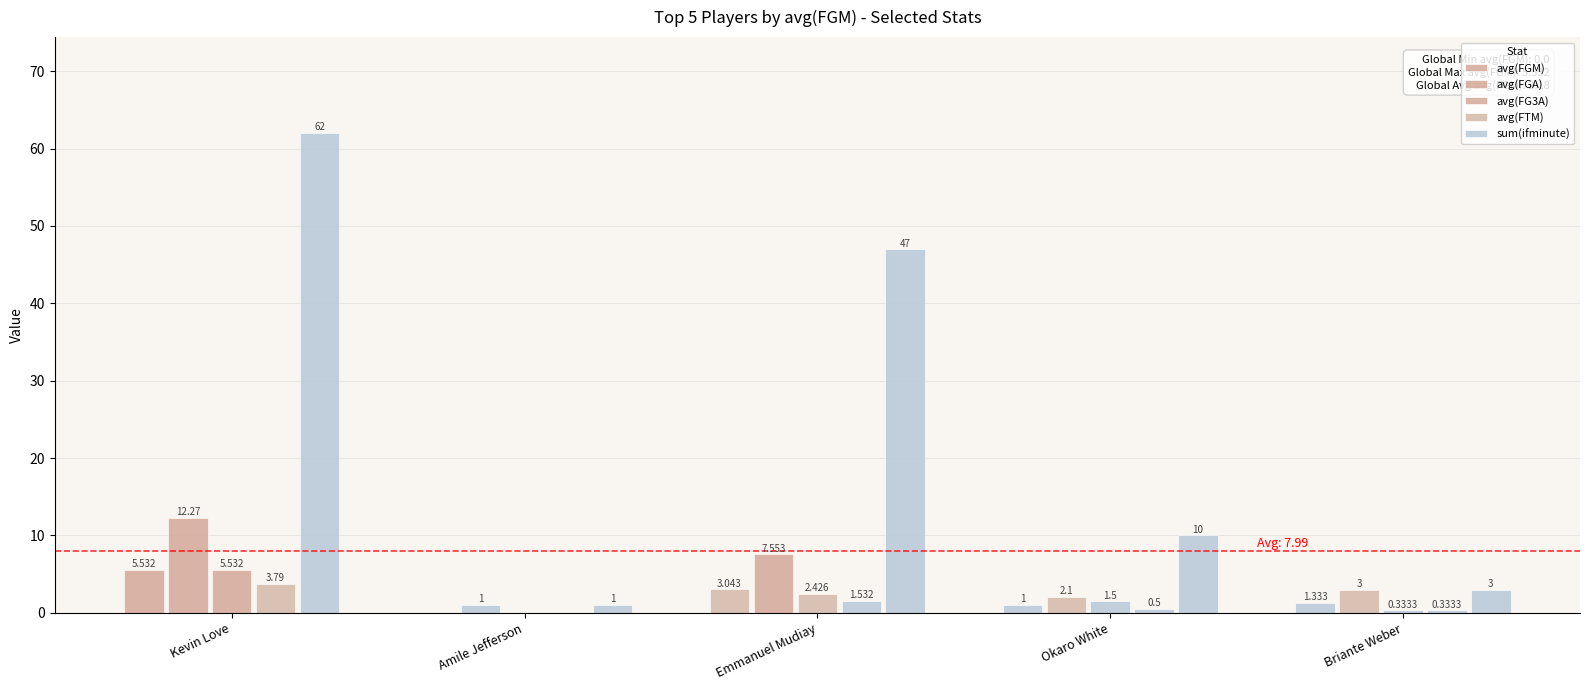

Which series has the largest total across all categories?

sum(ifminute)